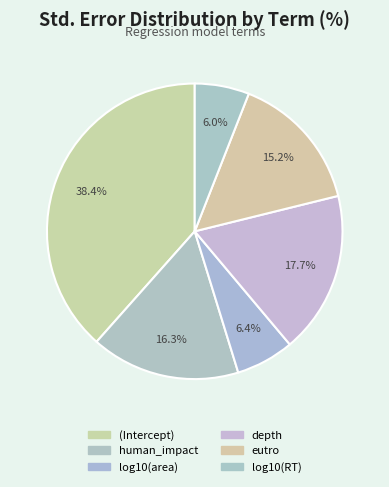

To the nearest percent, what portion does depth represent?

18%